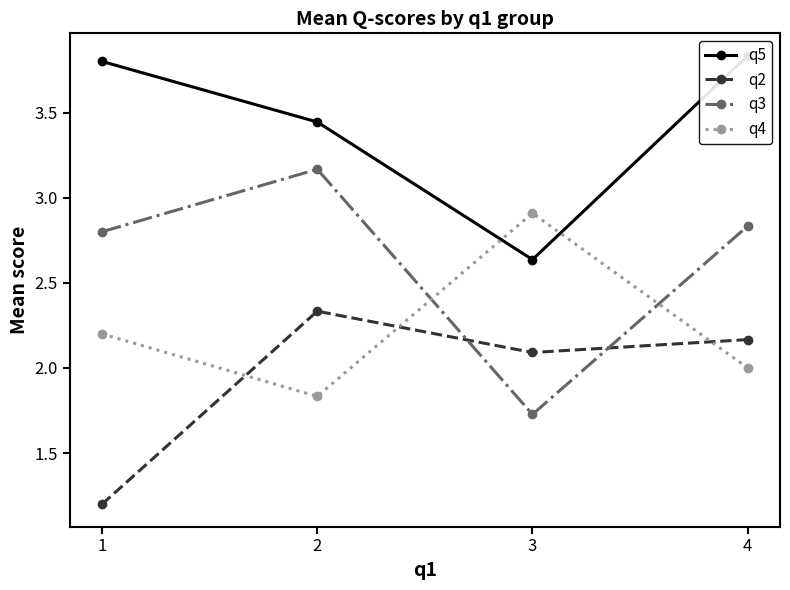

What is the sum of the q4 values at 4 and 3?

4.9